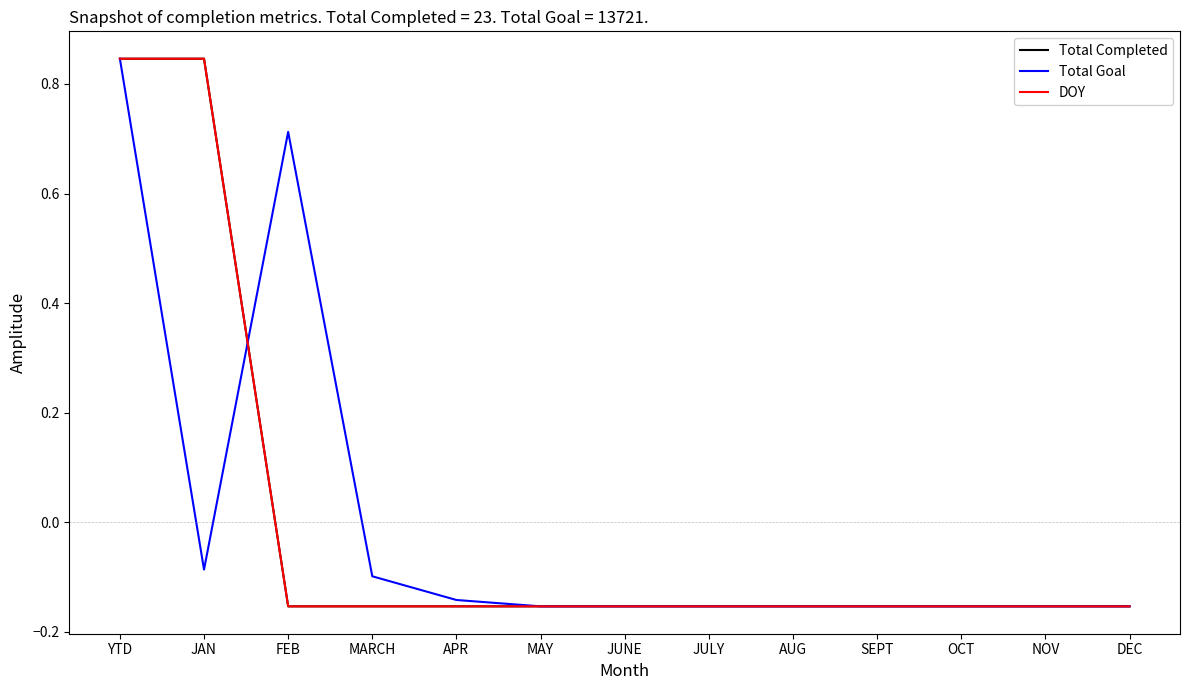

At how many categories does at least one series exceed 0?

3